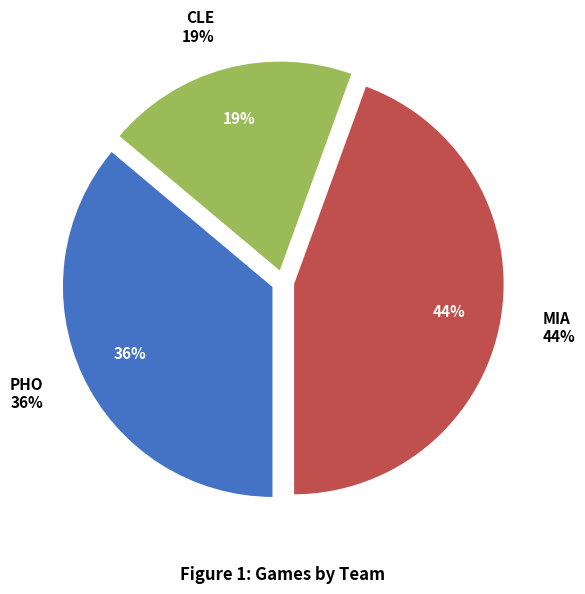

To the nearest percent, what is the difference between the MIA and PHO slice percentages?

8%